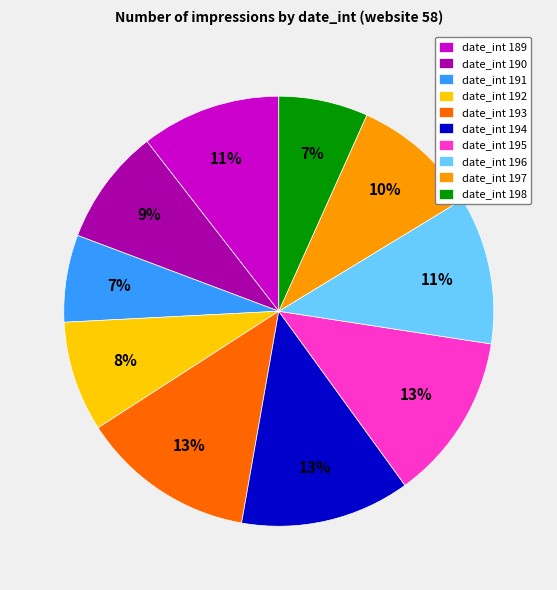

Count the number of slices in the pie.

10